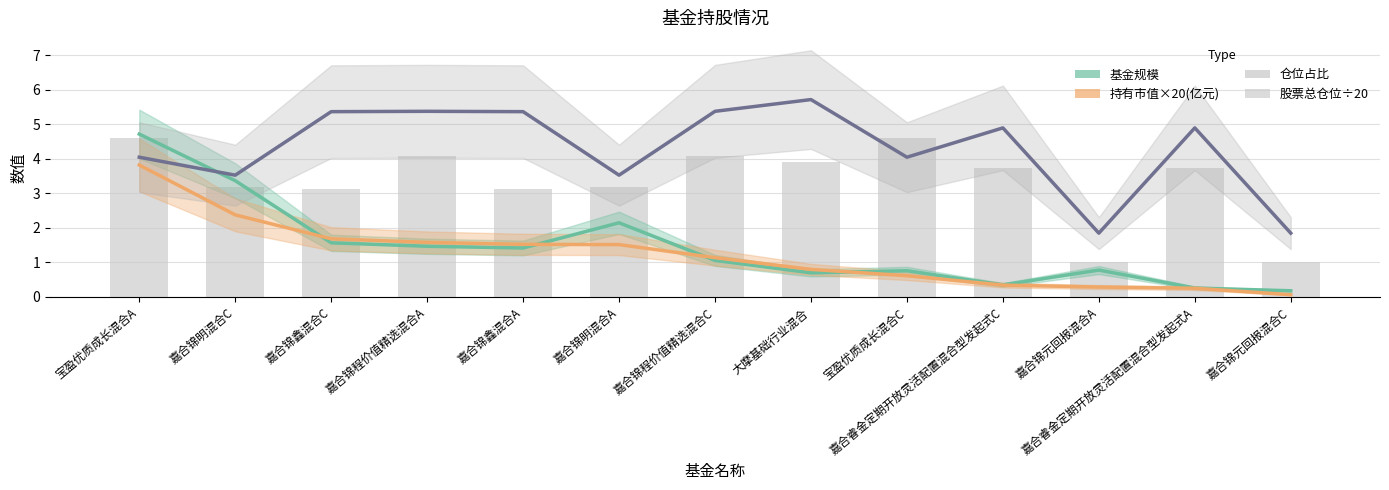

Reading left to right, list all the values displayed in this chart.

基金规模: 宝盈优质成长混合A=4.7	嘉合锦明混合C=3.4	嘉合锦鑫混合C=1.6	嘉合锦程价值精选混合A=1.5	嘉合锦鑫混合A=1.4	嘉合锦明混合A=2.1	嘉合锦程价值精选混合C=1.1	大摩基础行业混合=0.7	宝盈优质成长混合C=0.8	嘉合睿金定期开放灵活配置混合型发起式C=0.3	嘉合锦元回报混合A=0.8	嘉合睿金定期开放灵活配置混合型发起式A=0.3	嘉合锦元回报混合C=0.2
持有市值×20(亿元): 宝盈优质成长混合A=3.8	嘉合锦明混合C=2.4	嘉合锦鑫混合C=1.7	嘉合锦程价值精选混合A=1.6	嘉合锦鑫混合A=1.5	嘉合锦明混合A=1.5	嘉合锦程价值精选混合C=1.1	大摩基础行业混合=0.8	宝盈优质成长混合C=0.6	嘉合睿金定期开放灵活配置混合型发起式C=0.3	嘉合锦元回报混合A=0.3	嘉合睿金定期开放灵活配置混合型发起式A=0.3	嘉合锦元回报混合C=0.1
仓位占比: 宝盈优质成长混合A=4.0	嘉合锦明混合C=3.5	嘉合锦鑫混合C=5.4	嘉合锦程价值精选混合A=5.4	嘉合锦鑫混合A=5.4	嘉合锦明混合A=3.5	嘉合锦程价值精选混合C=5.4	大摩基础行业混合=5.7	宝盈优质成长混合C=4.0	嘉合睿金定期开放灵活配置混合型发起式C=4.9	嘉合锦元回报混合A=1.9	嘉合睿金定期开放灵活配置混合型发起式A=4.9	嘉合锦元回报混合C=1.9
股票总仓位(缩20倍): 宝盈优质成长混合A=4.6	嘉合锦明混合C=3.2	嘉合锦鑫混合C=3.1	嘉合锦程价值精选混合A=4.1	嘉合锦鑫混合A=3.1	嘉合锦明混合A=3.2	嘉合锦程价值精选混合C=4.1	大摩基础行业混合=3.9	宝盈优质成长混合C=4.6	嘉合睿金定期开放灵活配置混合型发起式C=3.7	嘉合锦元回报混合A=1.0	嘉合睿金定期开放灵活配置混合型发起式A=3.7	嘉合锦元回报混合C=1.0